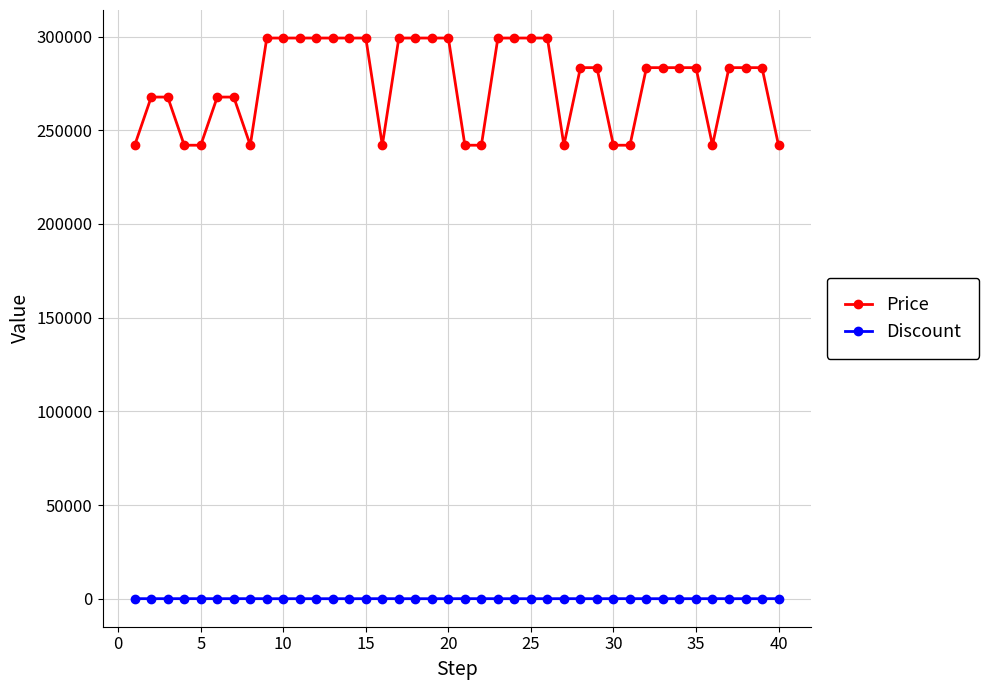

True or false: Discount and Price intersect in this chart.

False